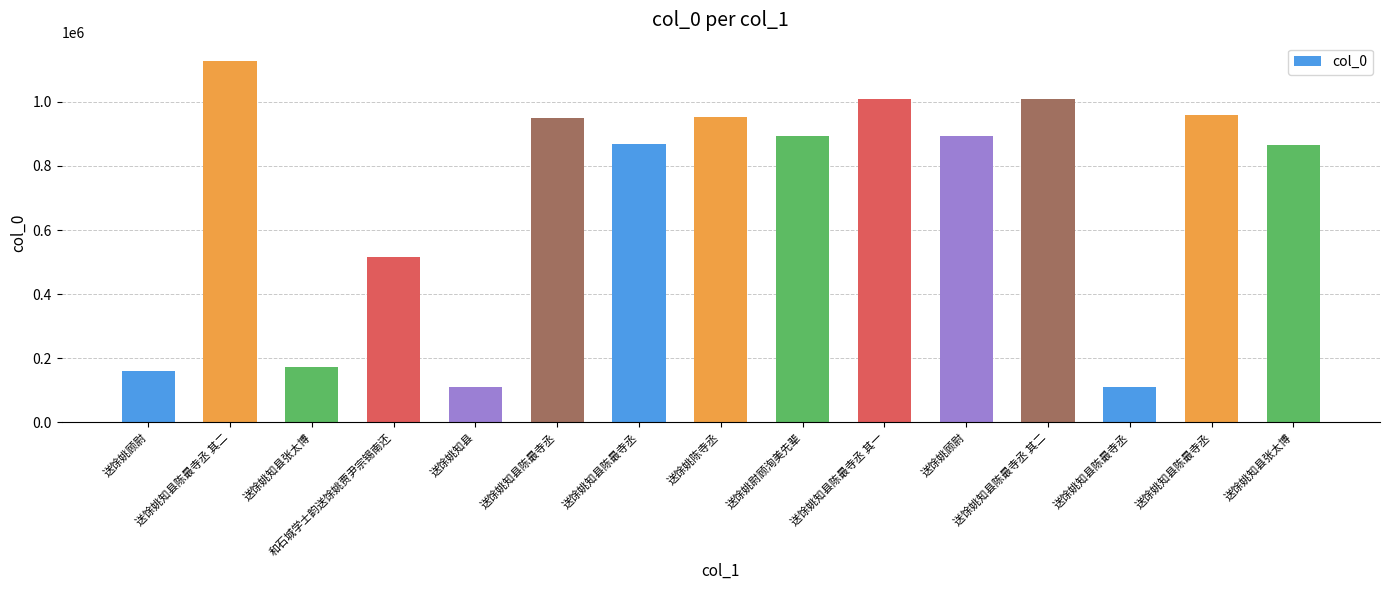

How many series are shown in this chart?

1